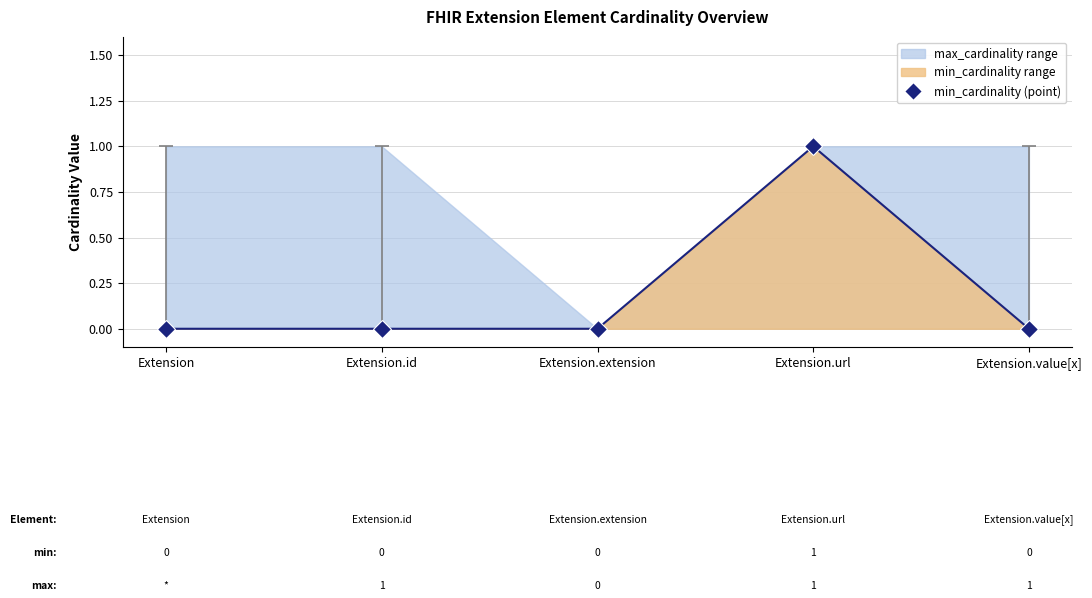

What is the label of the 4th point from the right?

Extension.id